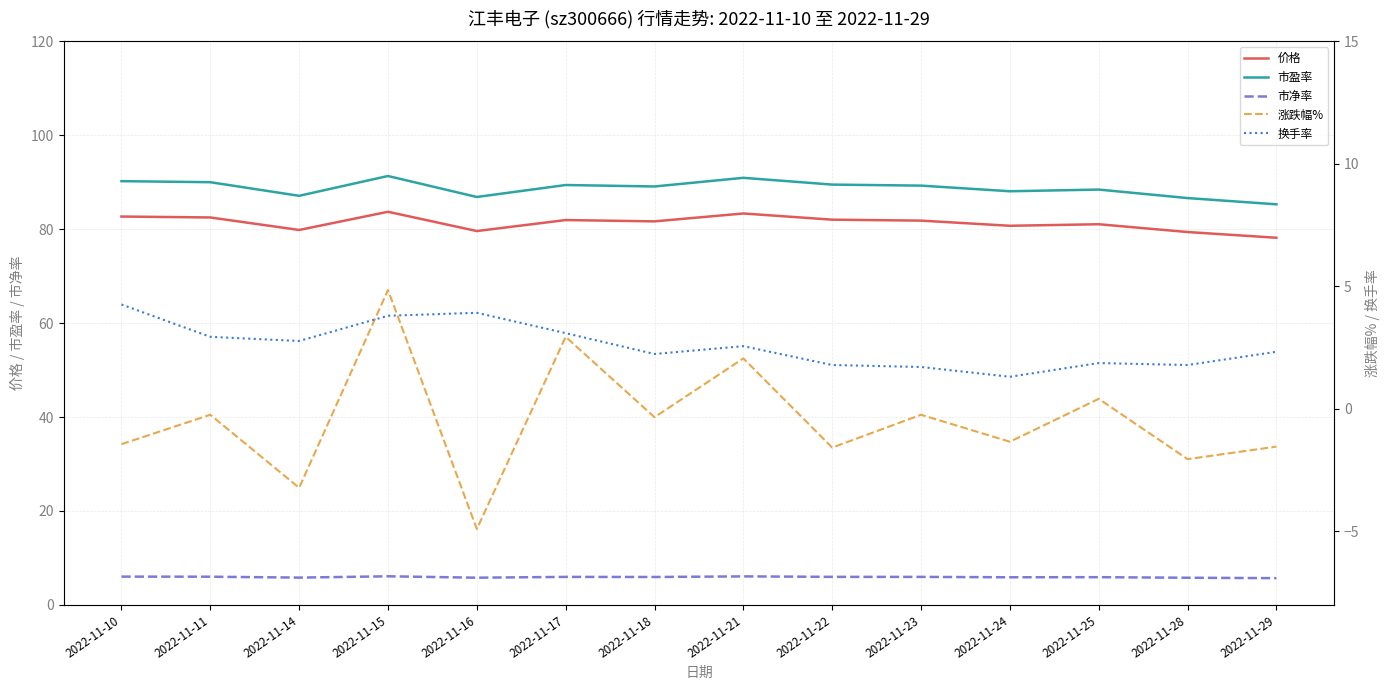

True or false: 市净率 and 价格 intersect in this chart.

False